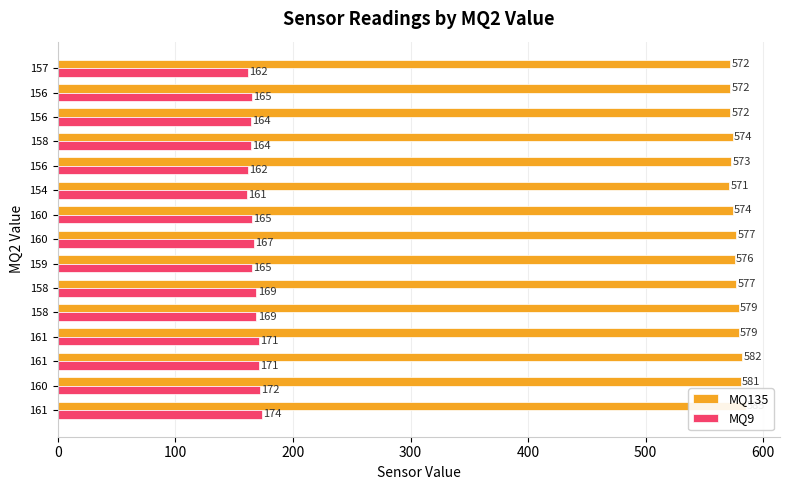

How many data points in MQ9 are above 165?

7